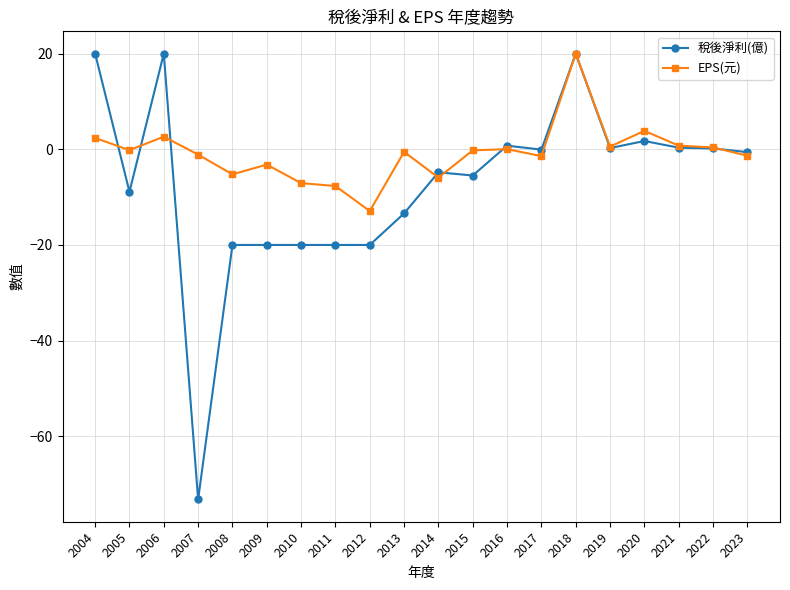

How many series are shown in this chart?

2